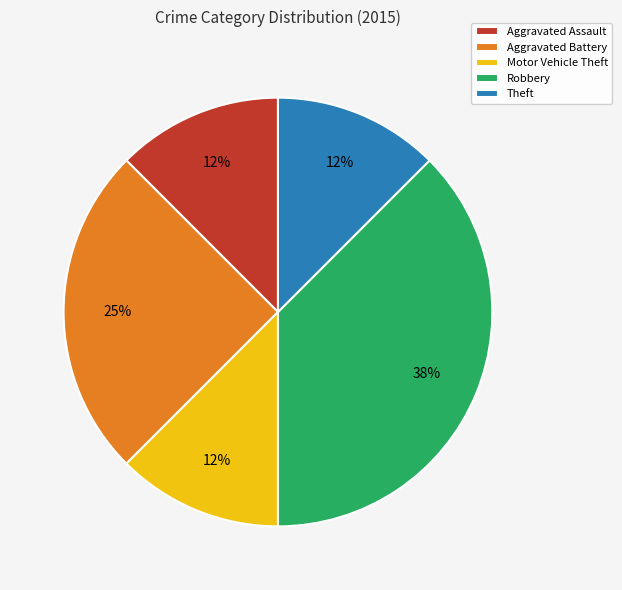

The Aggravated Battery slice represents 31% of the pie. True or false?

False